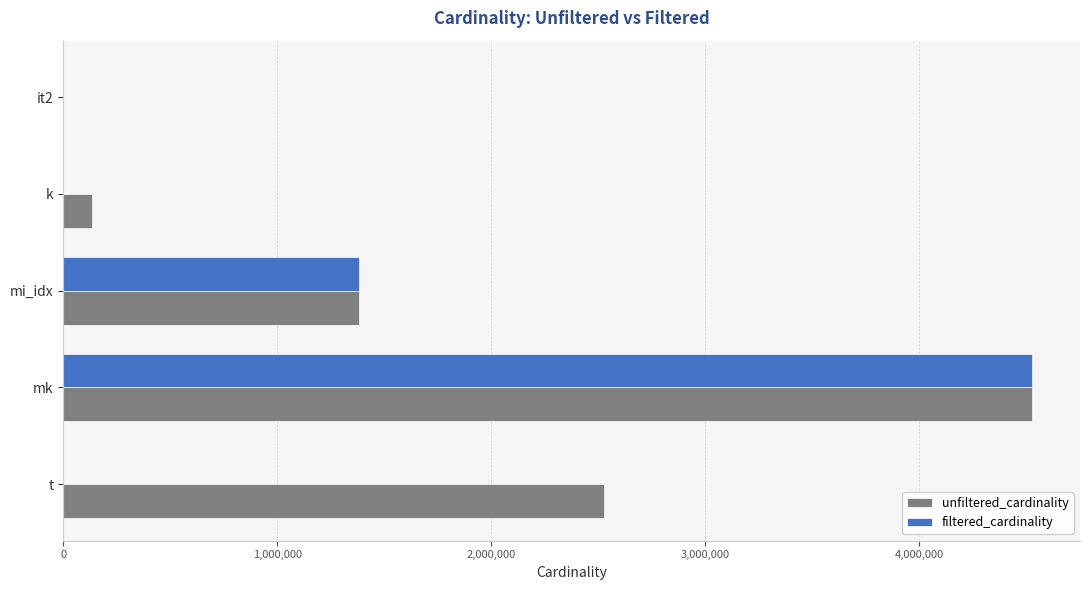

Which series changed the most between k and t?

unfiltered_cardinality